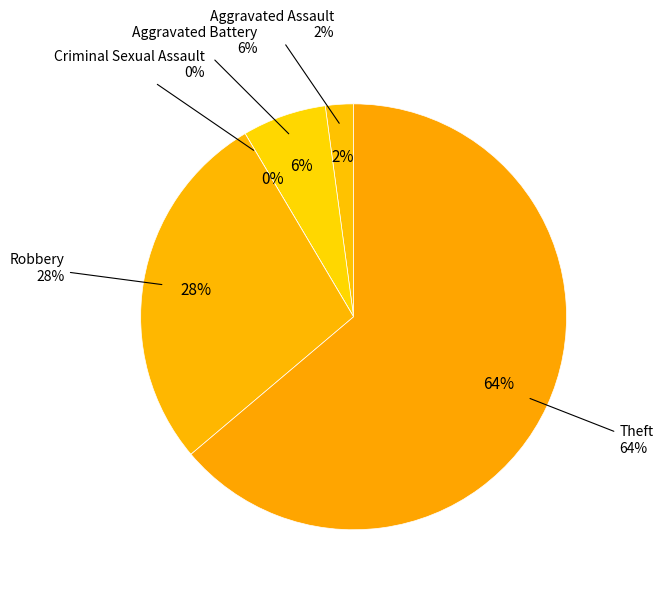

How much of the chart is everything except Theft?

36.2%